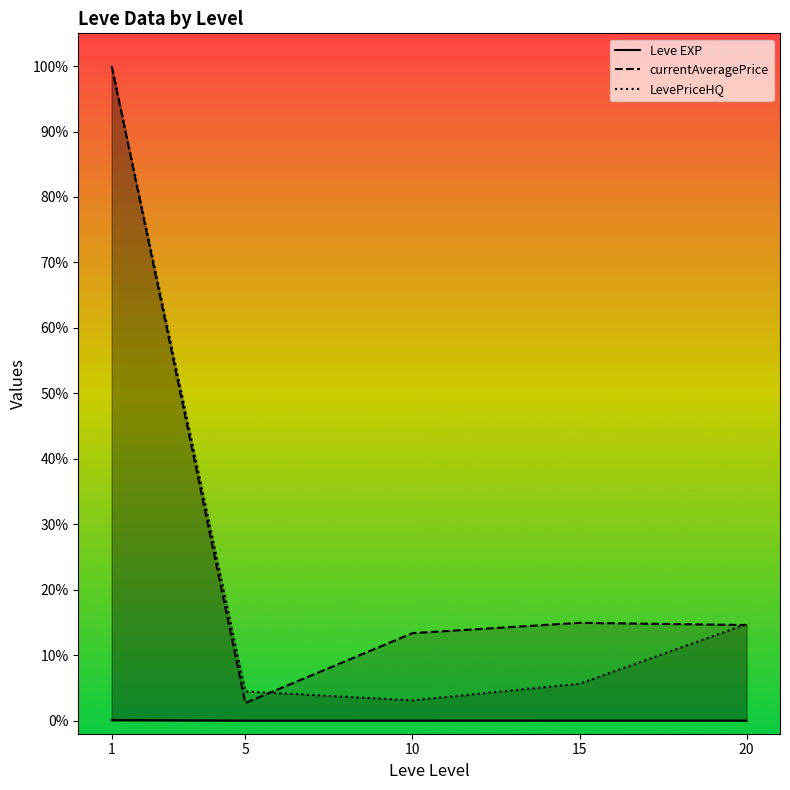

In Leve EXP, how many points are higher than both neighbors (excluding endpoints)?

1